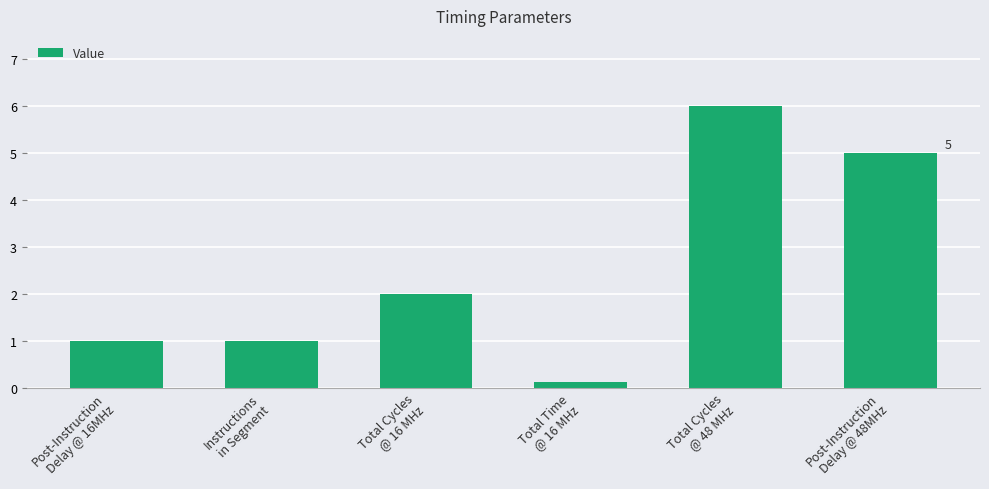

How many data points are less than 2?

3